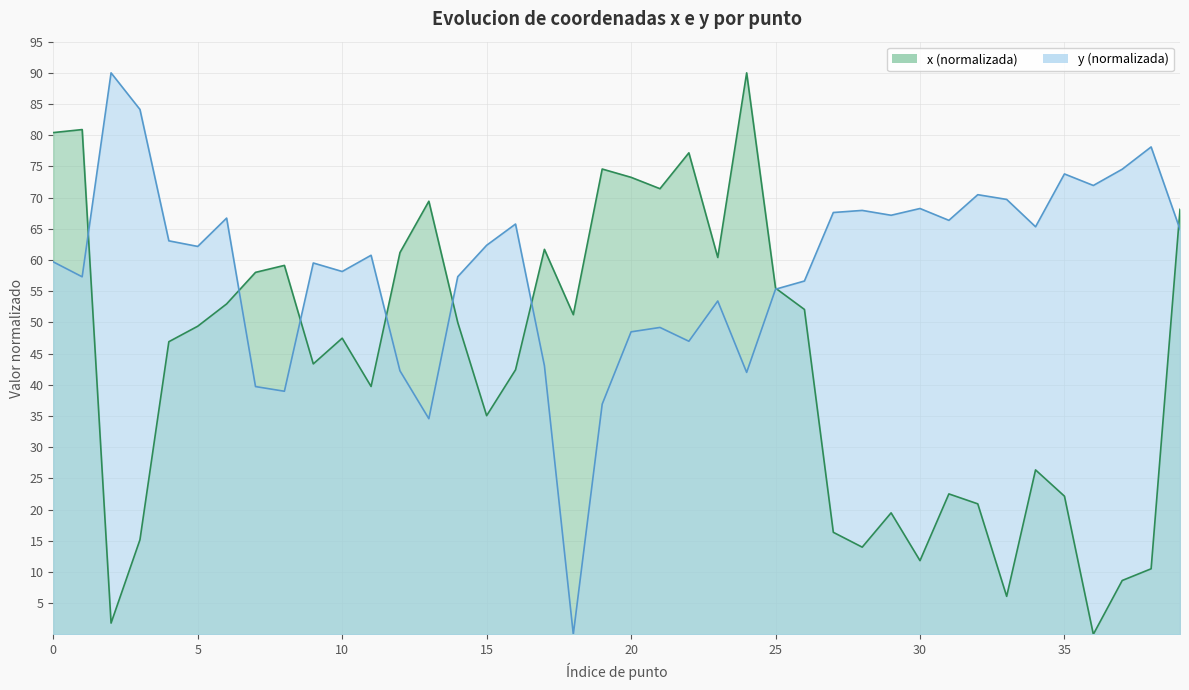

At which label does x reach its peak?

24